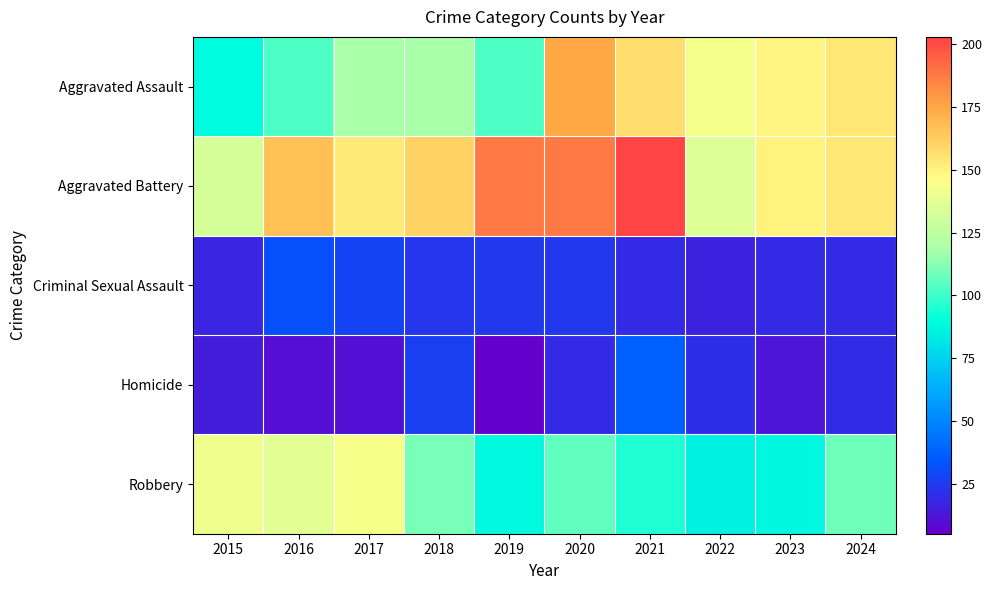

Which category has the highest value across all series?

2021